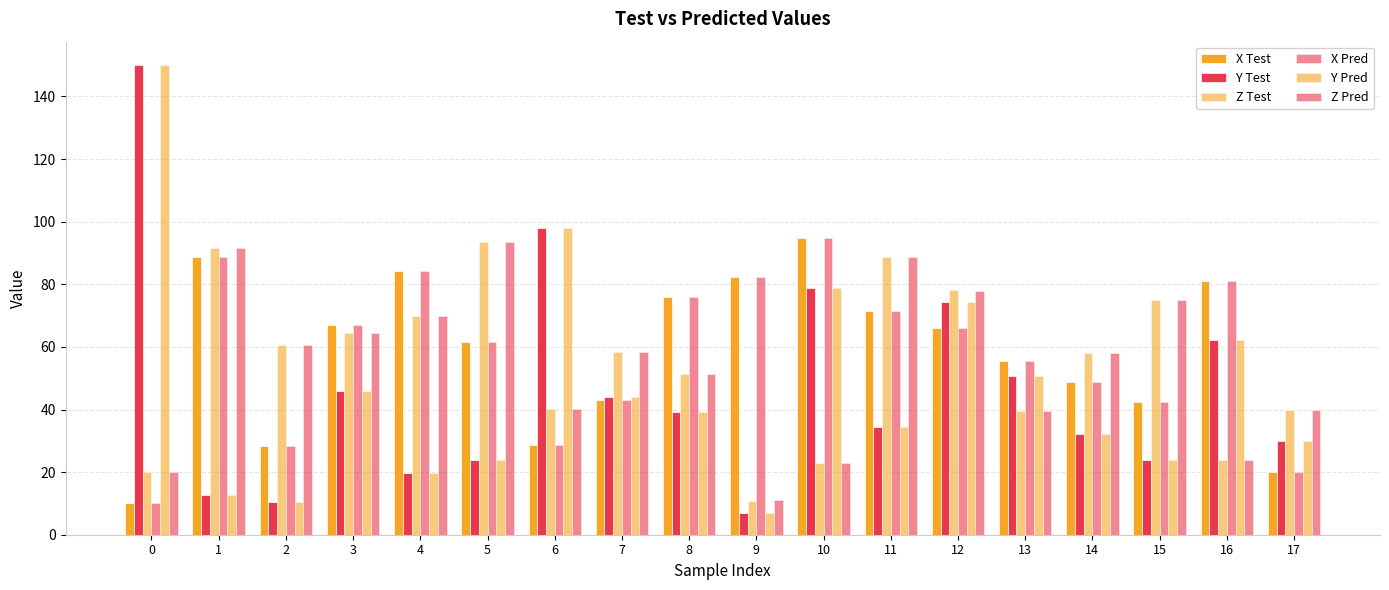

What is the sum of the X Test values at 9 and 1?

171.0